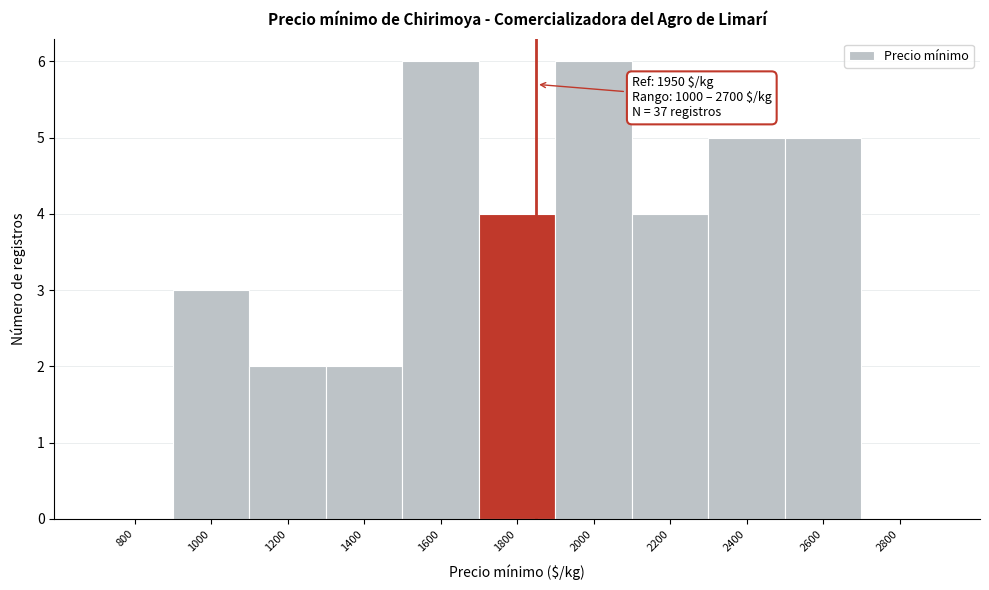

Reading left to right, extract all data points from this chart.

800=0	1000=3	1200=2	1400=2	1600=6	1800=4	2000=6	2200=4	2400=5	2600=5	2800=0